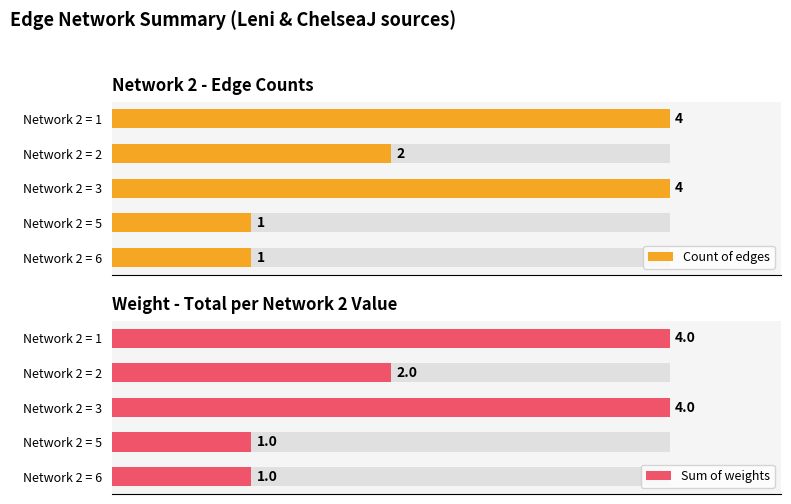

What is the total value across all series at Network 2 = 1?

8